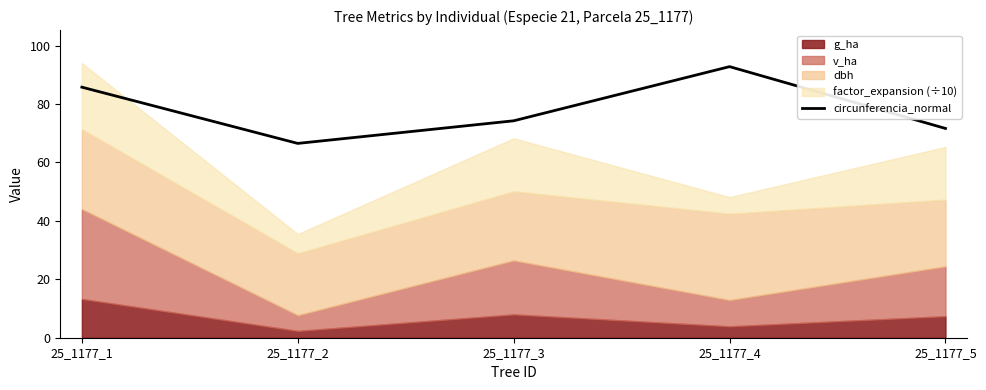

The chart shows a value of 71.6 at 25_1177_5. True or false?

True